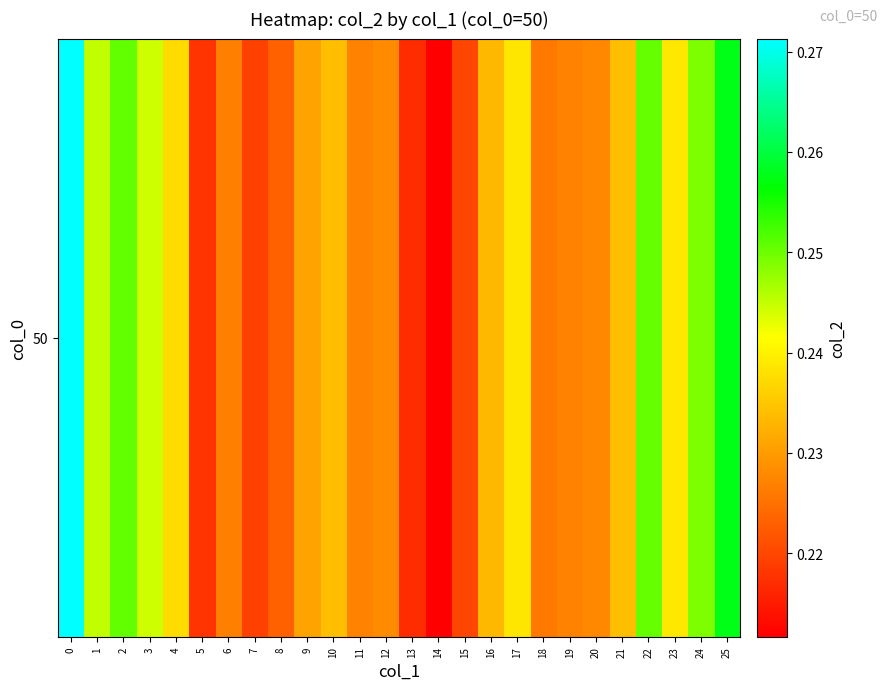

The chart shows a value of 0.2 at 7. True or false?

True